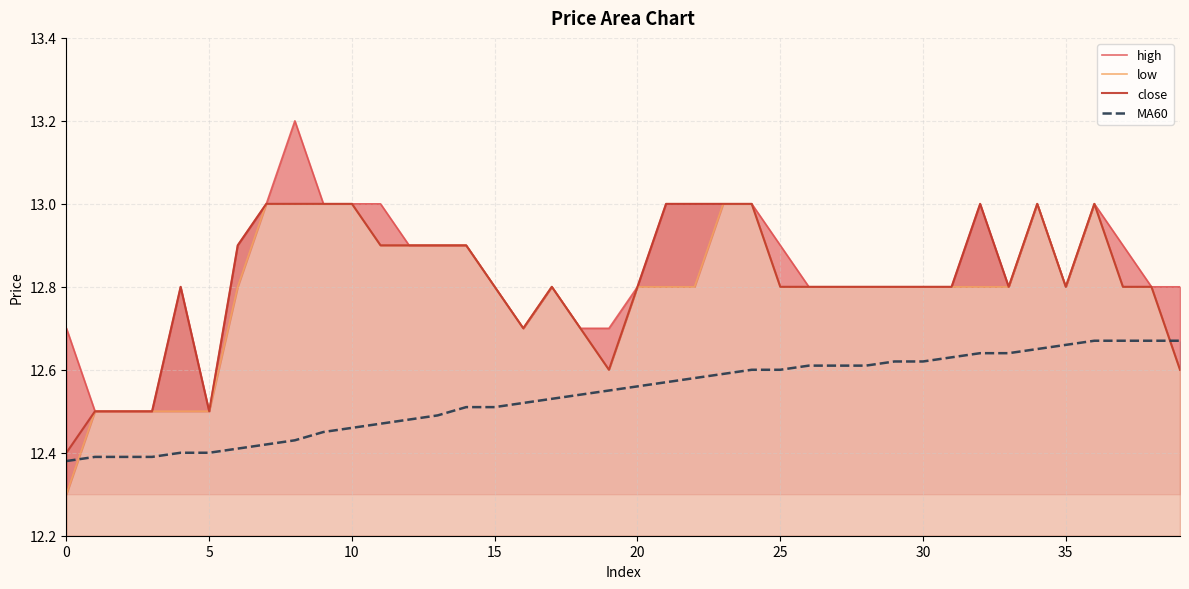

How many interior local peaks does the high series have?

6